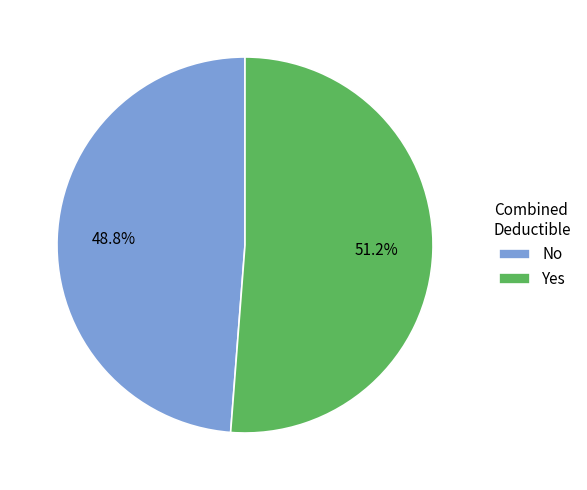

How many segments does this pie chart have?

2